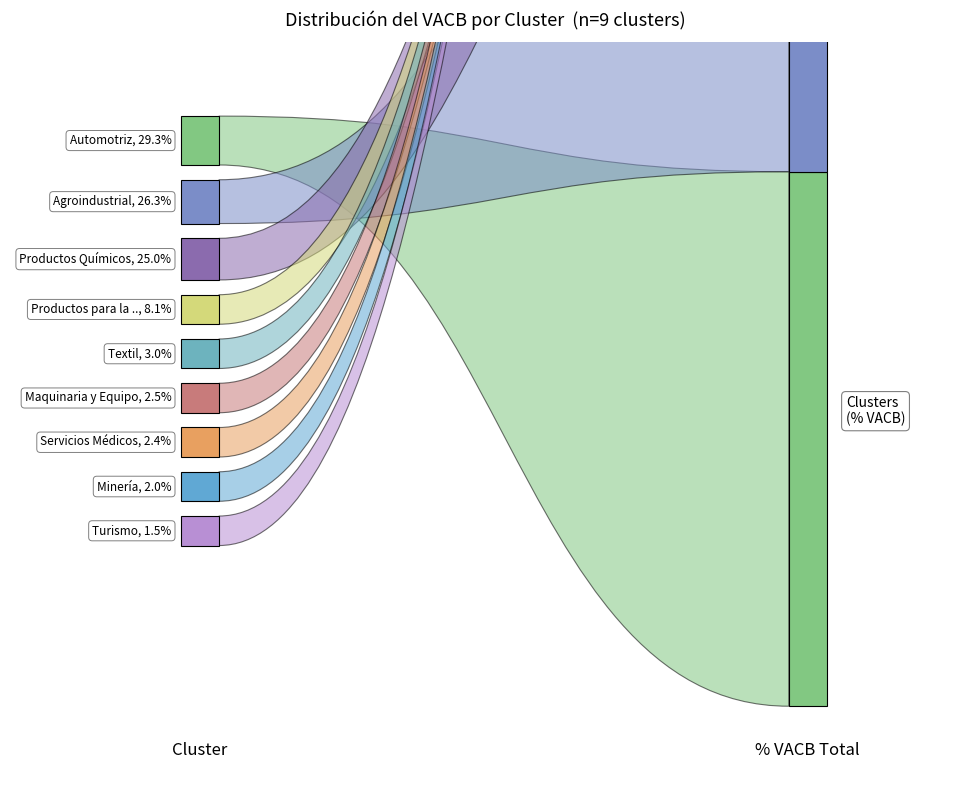

Reading left to right, what are all the values shown in this chart?

Automotriz=0.1	Agroindustrial=0.1	Productos Químicos=0.1	Productos para la Construcción=0.0	Textil=0.0	Maquinaria y Equipo=0.0	Servicios Médicos=0.0	Minería=0.0	Turismo=0.0